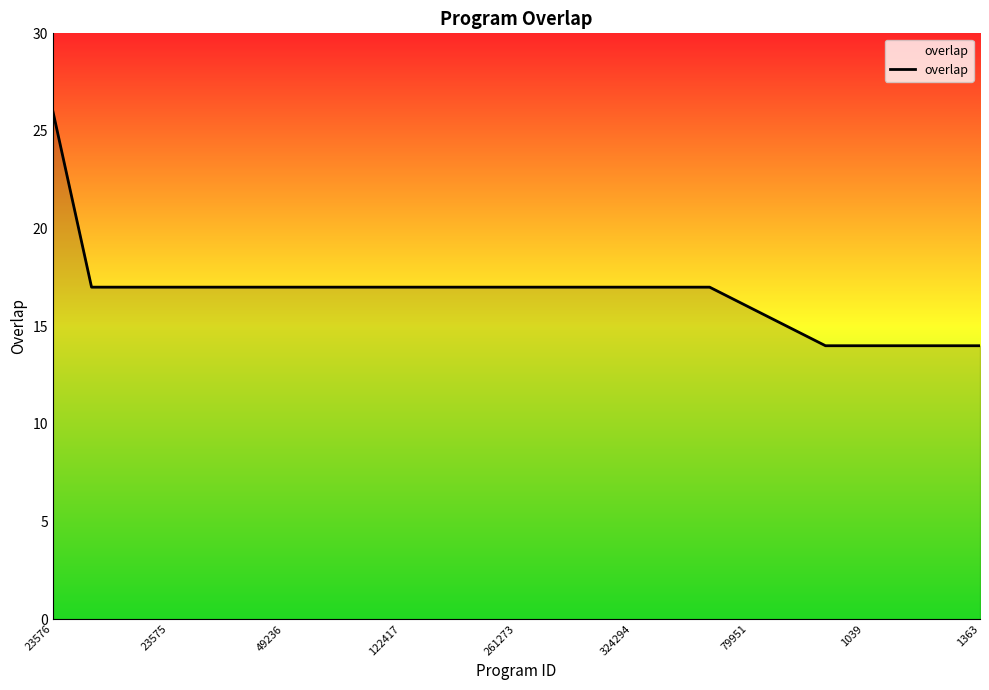

What is the minimum value shown in the chart?

14